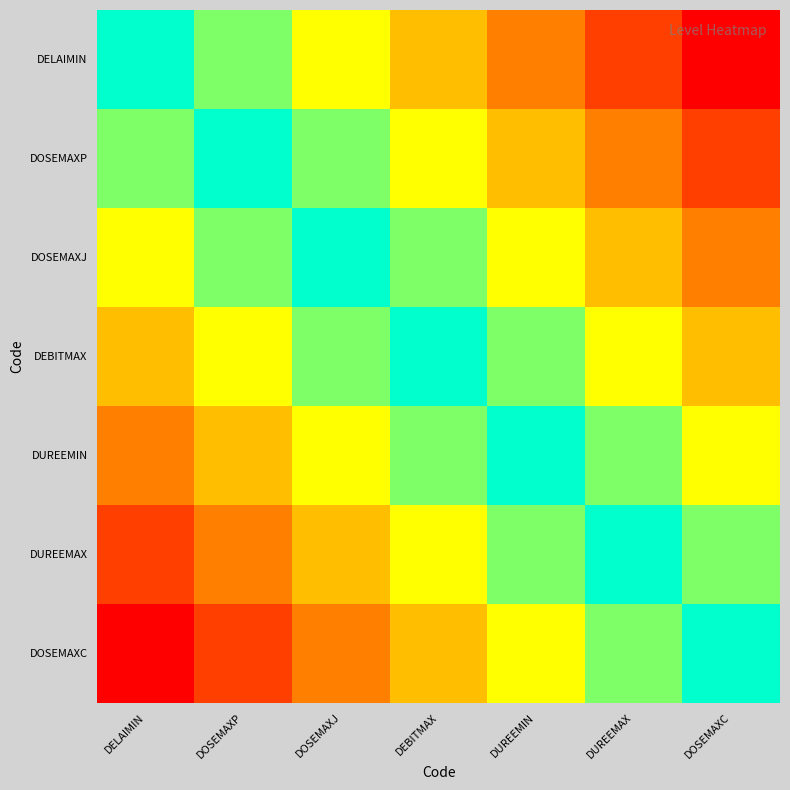

Which category has the lowest value across all series?

DELAIMIN